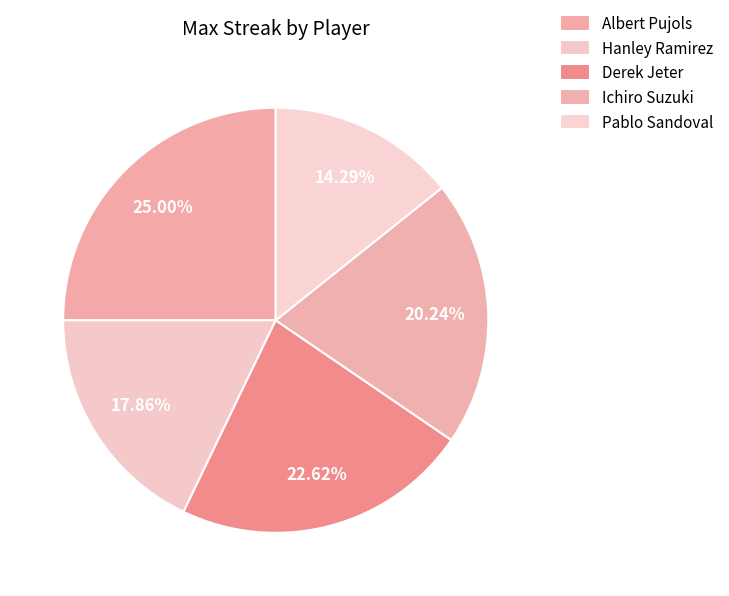

To the nearest percent, what is the difference between the largest and smallest slice percentages?

11%